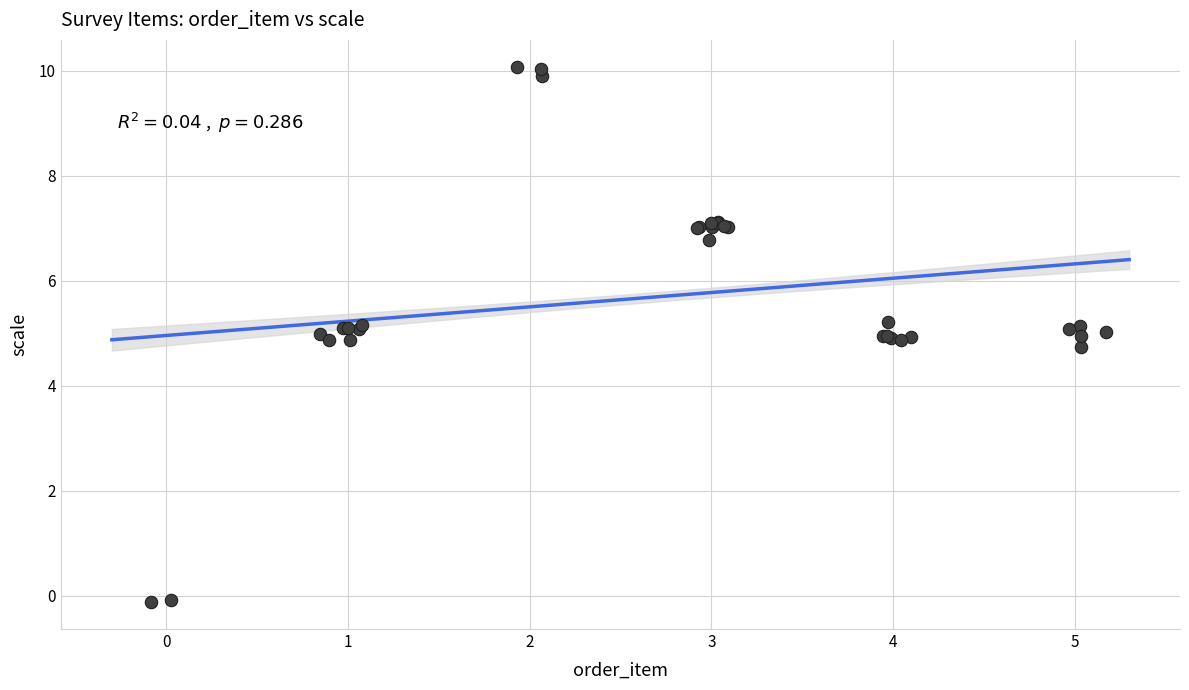

What Y value in the scatter plot is closest to 4?

4.7